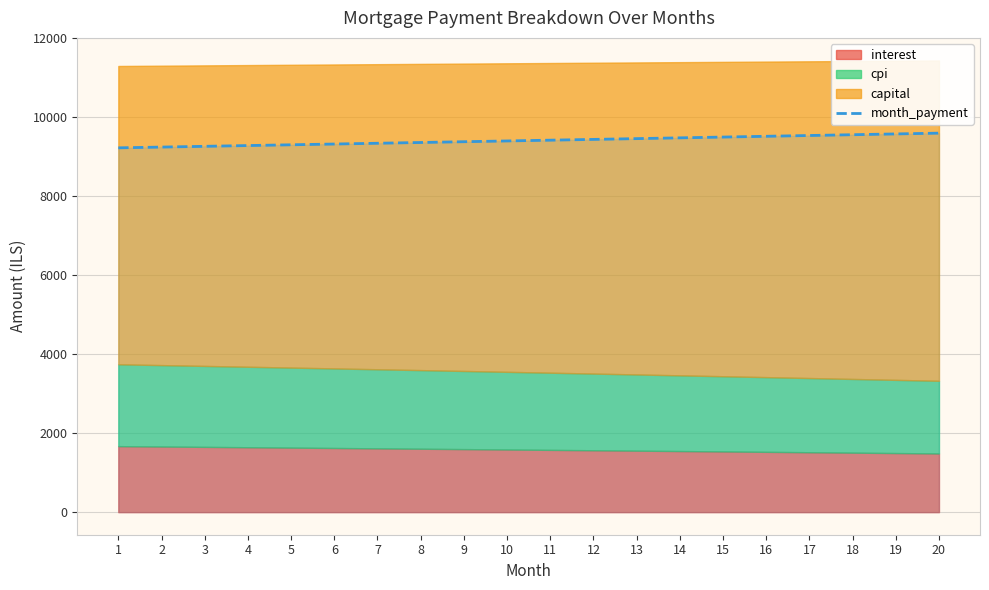

What is the lowest value of the month_payment series?

9220.5